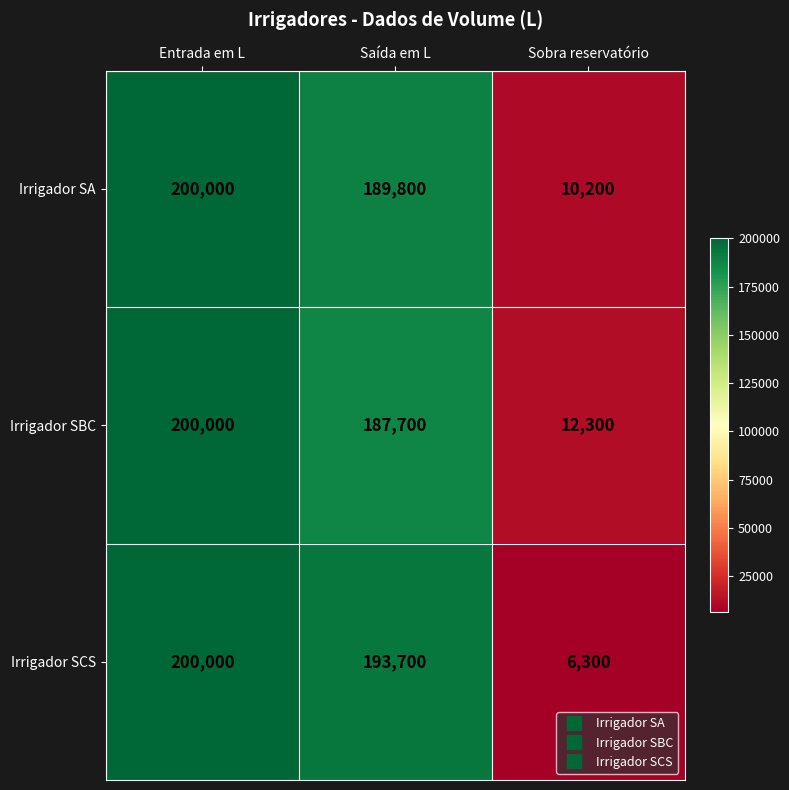

What is the sum of the Irrigador SA values at Sobra reservatório and Saída em L?

200000